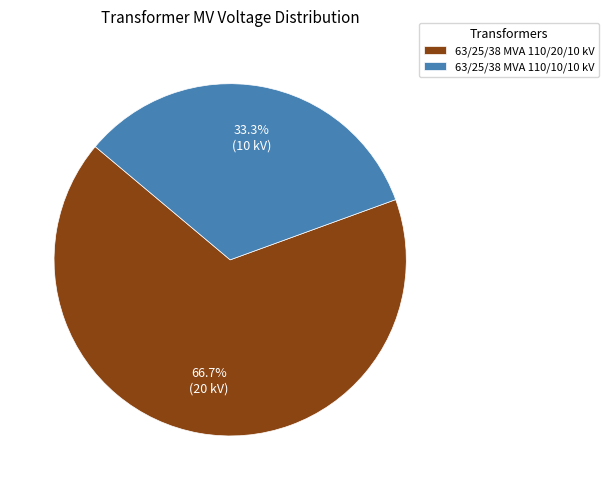

How many slices are in this pie chart?

2